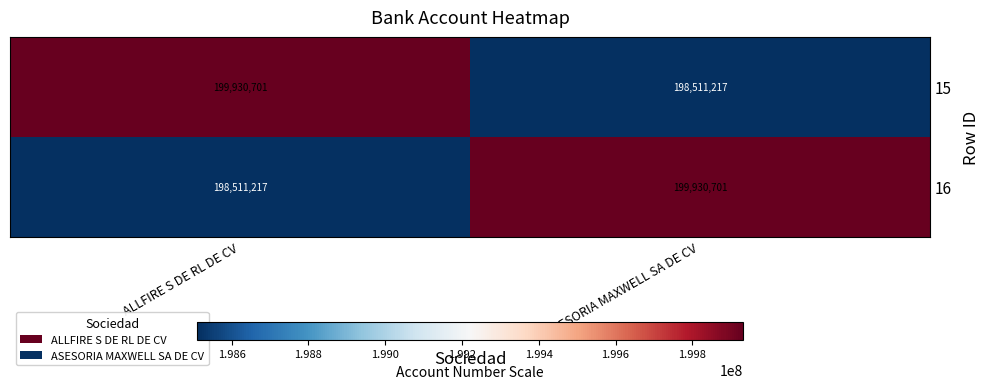

At ASESORIA MAXWELL SA DE CV, list the series in order from largest to smallest.

16, 15